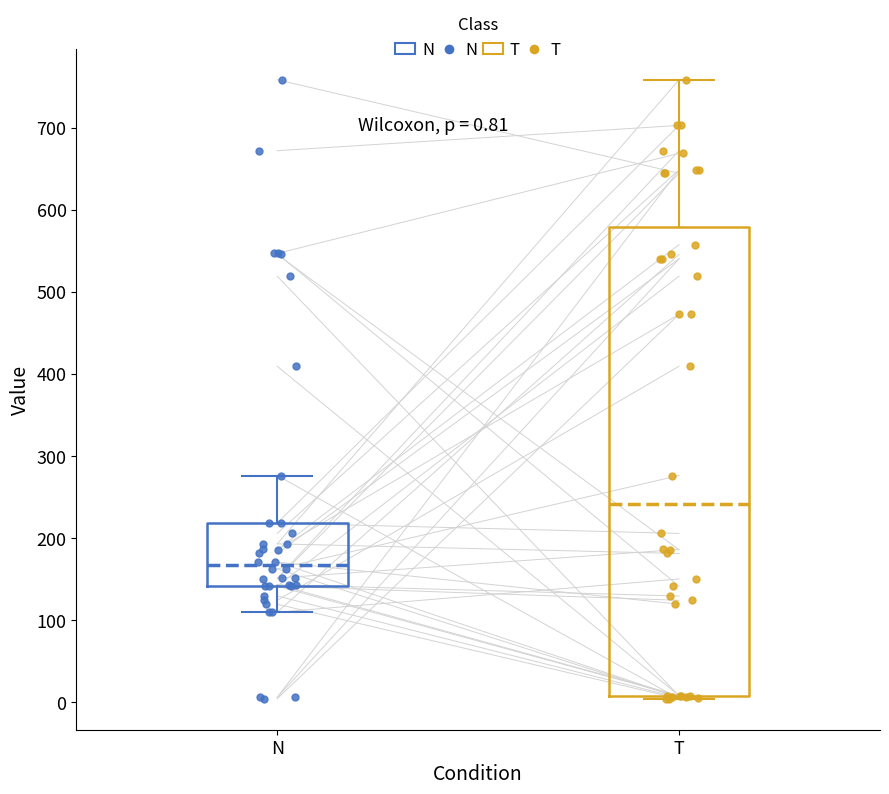

Which box is the tallest, from its lower edge to its upper edge?

T